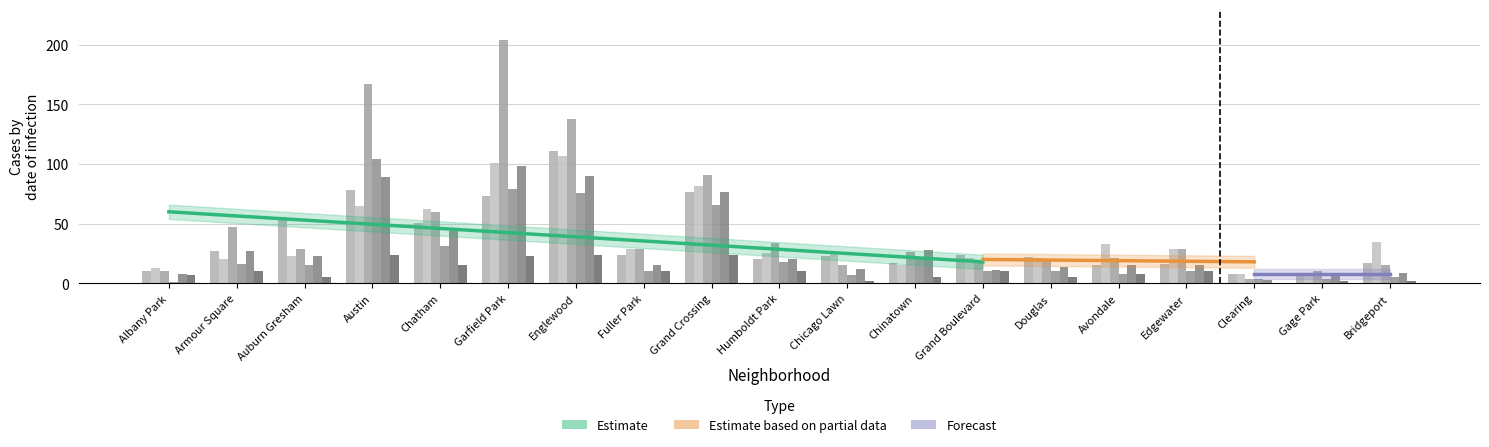

What is the total value across all series at Fuller Park?

117